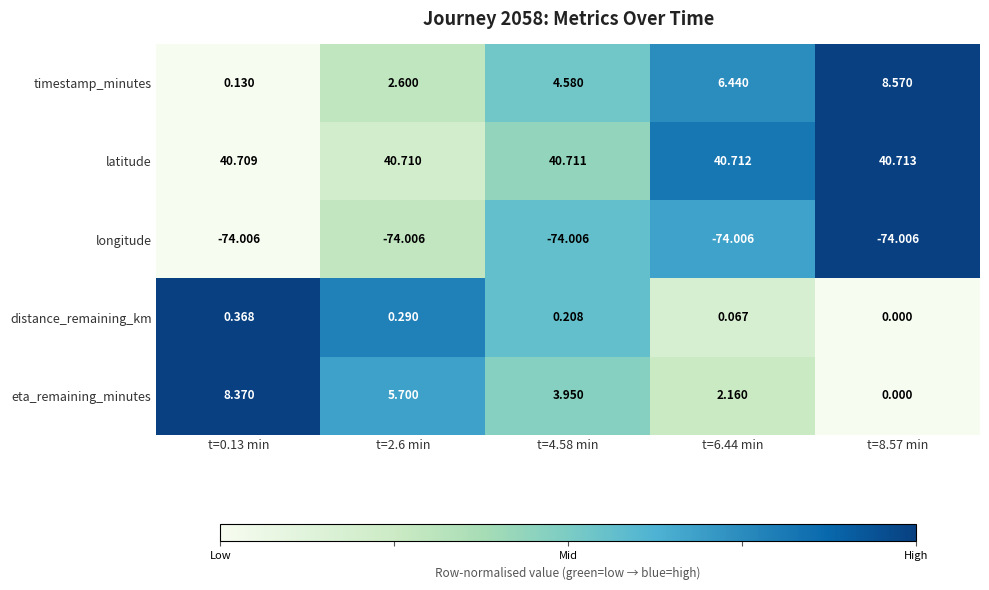

Rank the series at t=4.58 min from highest to lowest value.

latitude, timestamp_minutes, eta_remaining_minutes, distance_remaining_km, longitude